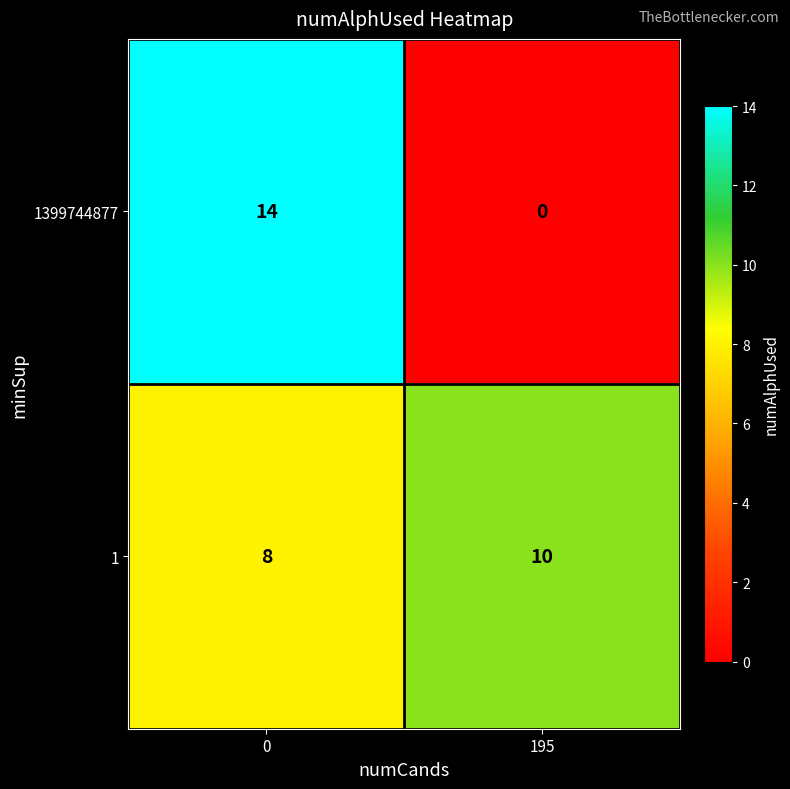

Reading left to right, transcribe all the data shown in this chart.

1399744877: 14	0
1: 8	10